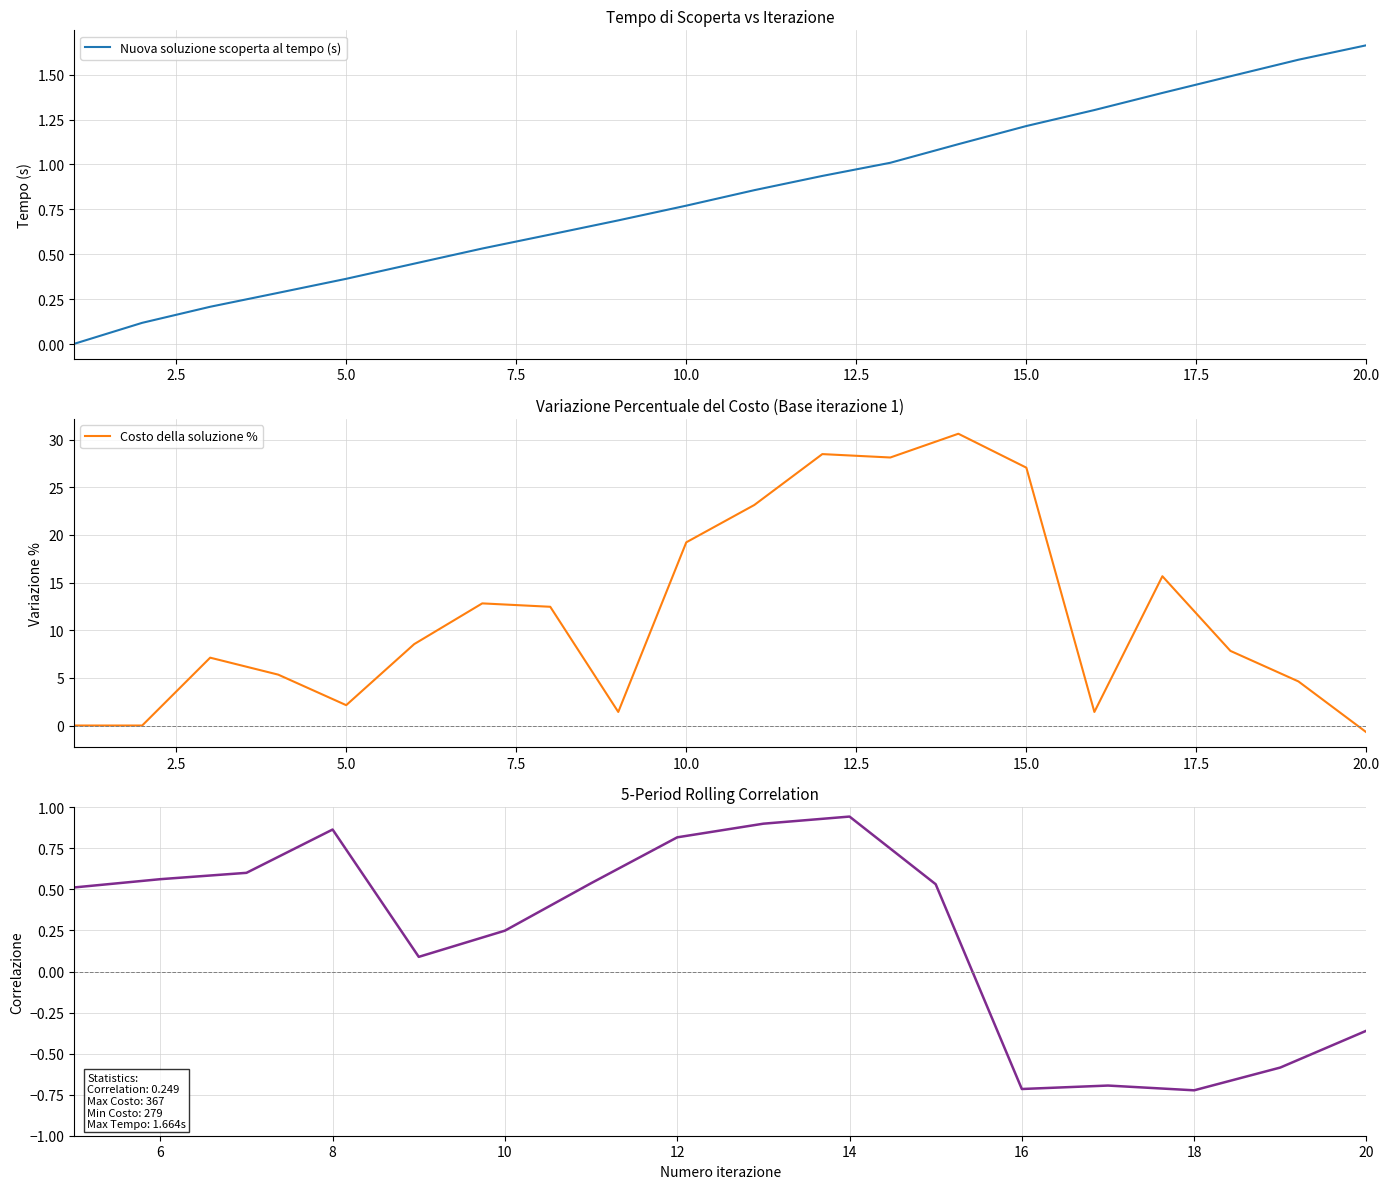

Rank the categories by Nuova soluzione scoperta al tempo (s) value from highest to lowest.

20, 19, 18, 17, 16, 15, 14, 13, 12, 11, 10, 9, 8, 7, 6, 5, 4, 3, 2, 1